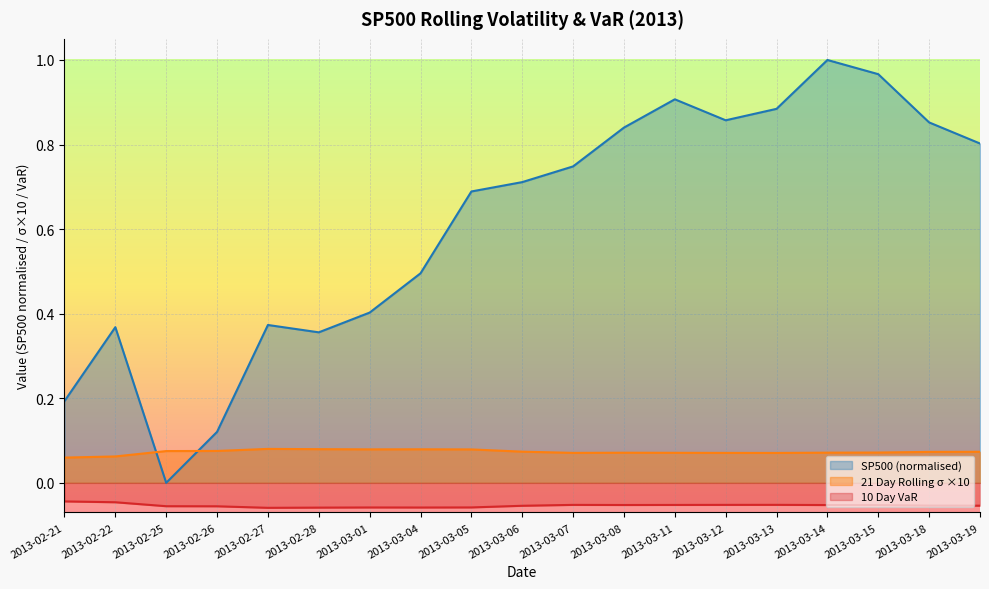

True or false: 21 Day Rolling σ and 10 Day VaR cross at least once.

False